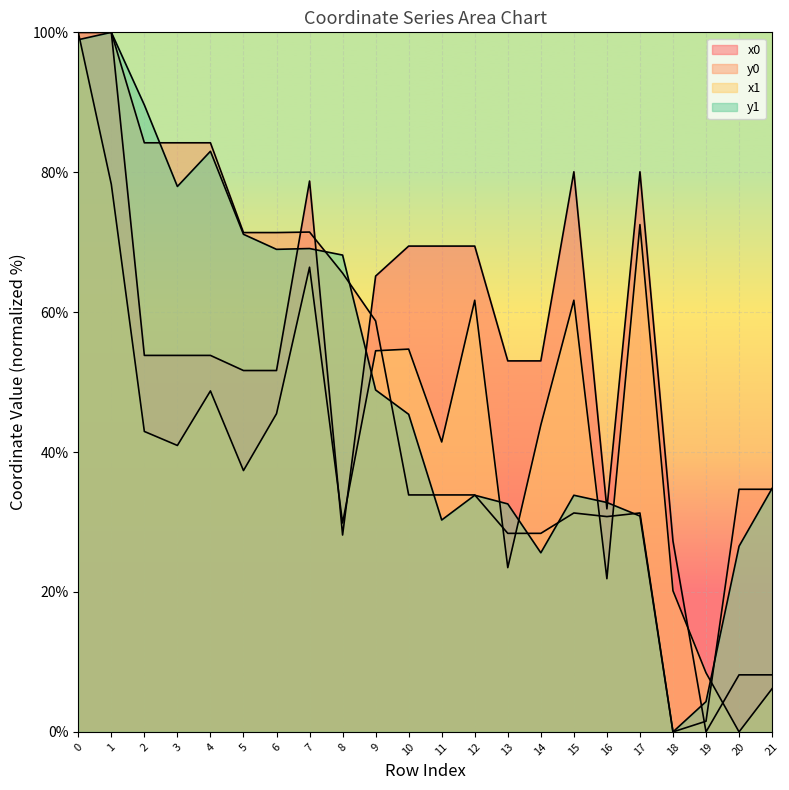

What is the approximate value of y0 at 8?

65.6